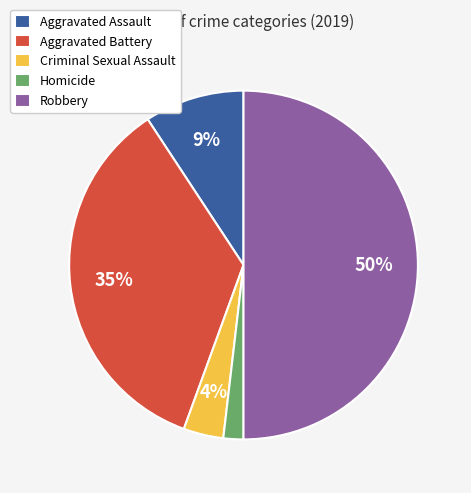

Does Aggravated Assault represent more than half of the total?

No